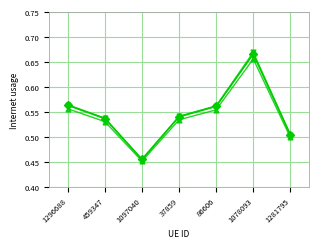

What is the label of the 1st point from the right?

1281795